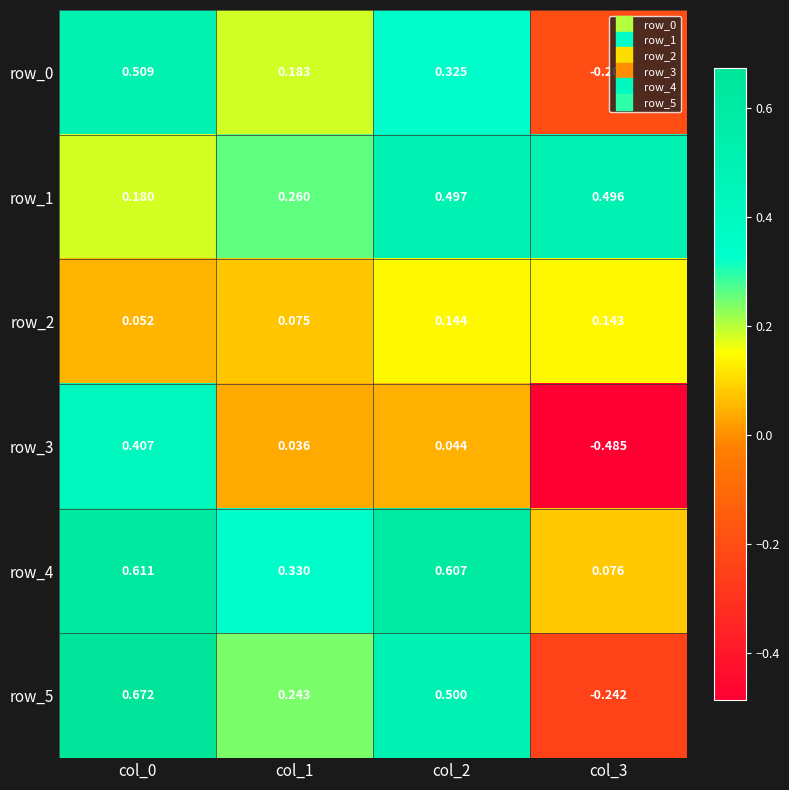

Is the value of row_5 at col_3 greater than the value of row_3 at col_1?

No